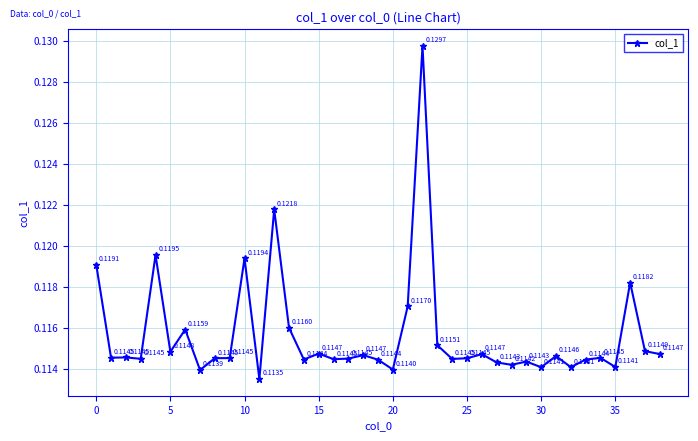

What is the sum of all values?

4.5